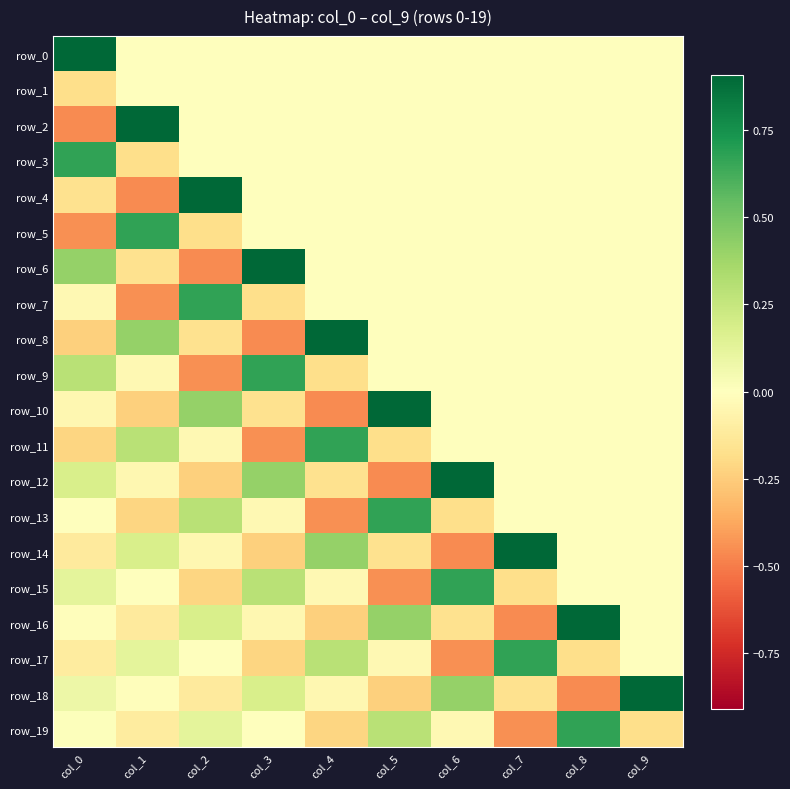

Is it true that row_5 equals 0.0 at col_3?

True